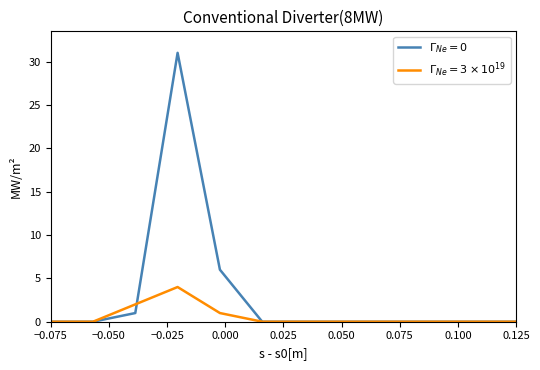

What are all the series names shown in the legend?

$\Gamma_{Ne} = 0$, $\Gamma_{Ne} = 3 \times 10^{19}$